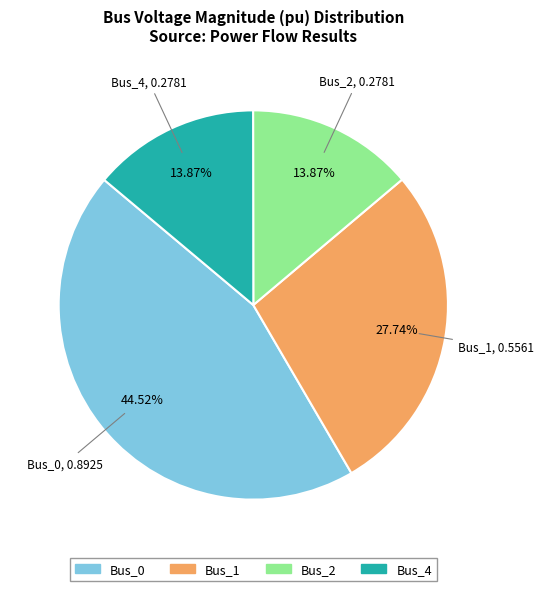

Is there a majority slice in this chart?

No